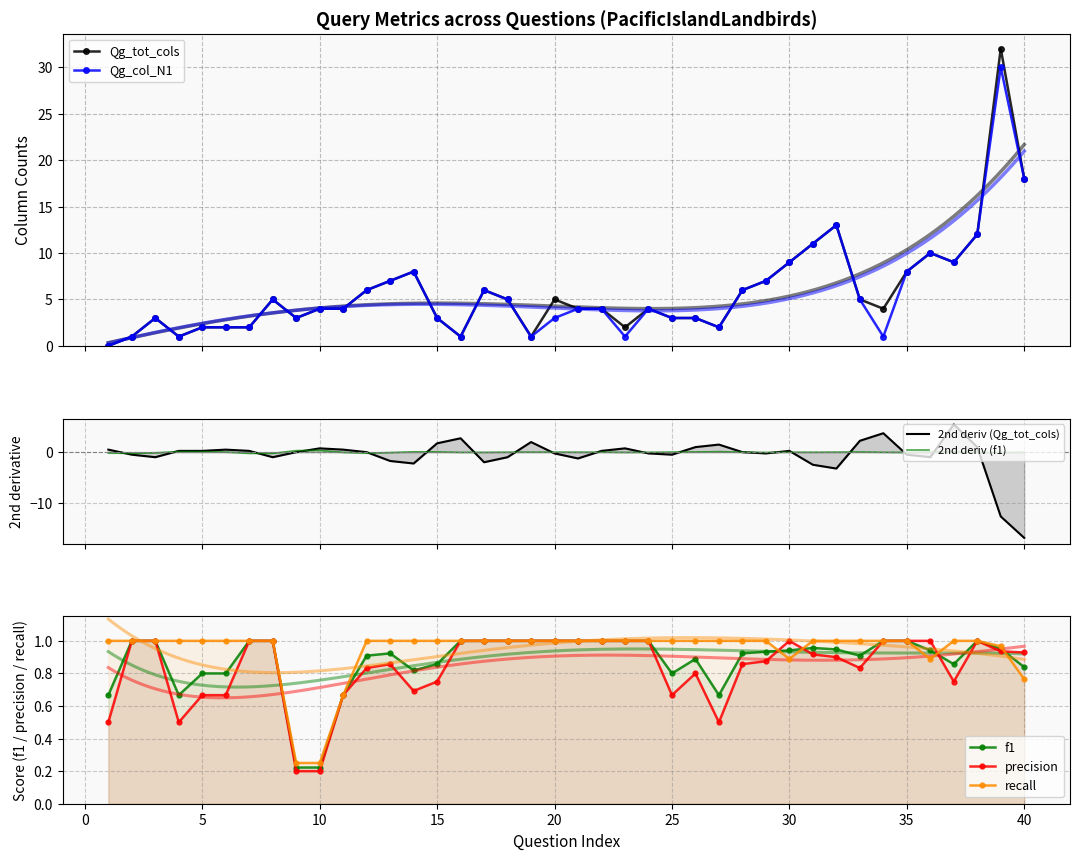

Count the number of categories in the chart.

40